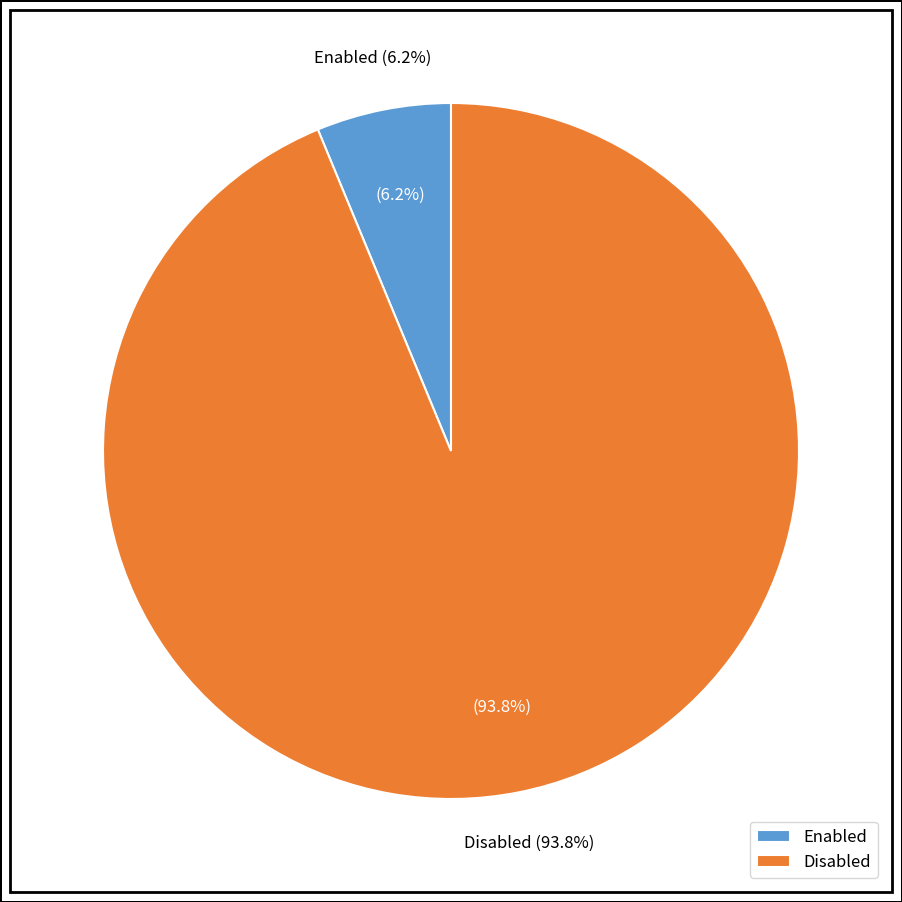

Is it true that Disabled is 99% of the pie?

False